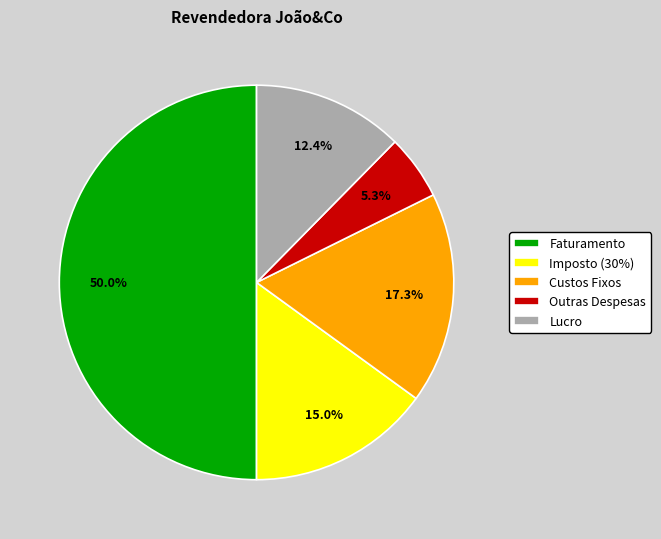

Is it true that Outras Despesas is 5% of the pie?

True